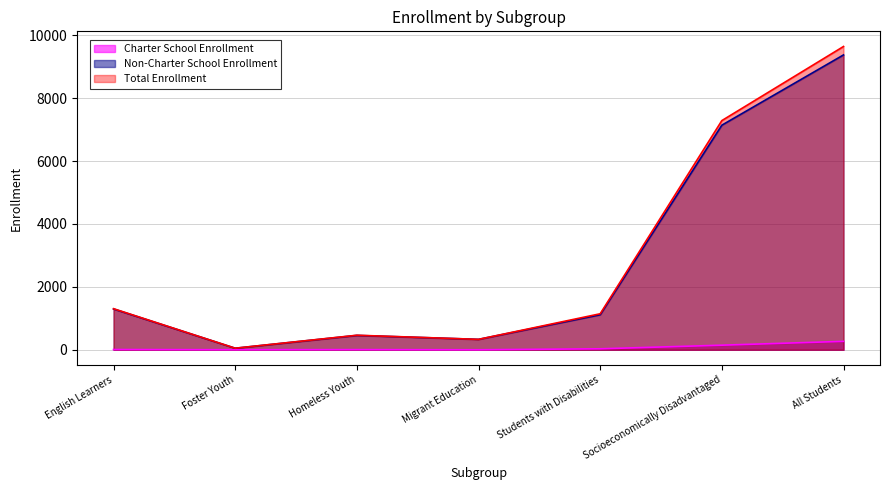

What value does the Total Enrollment series have at Homeless Youth?

462